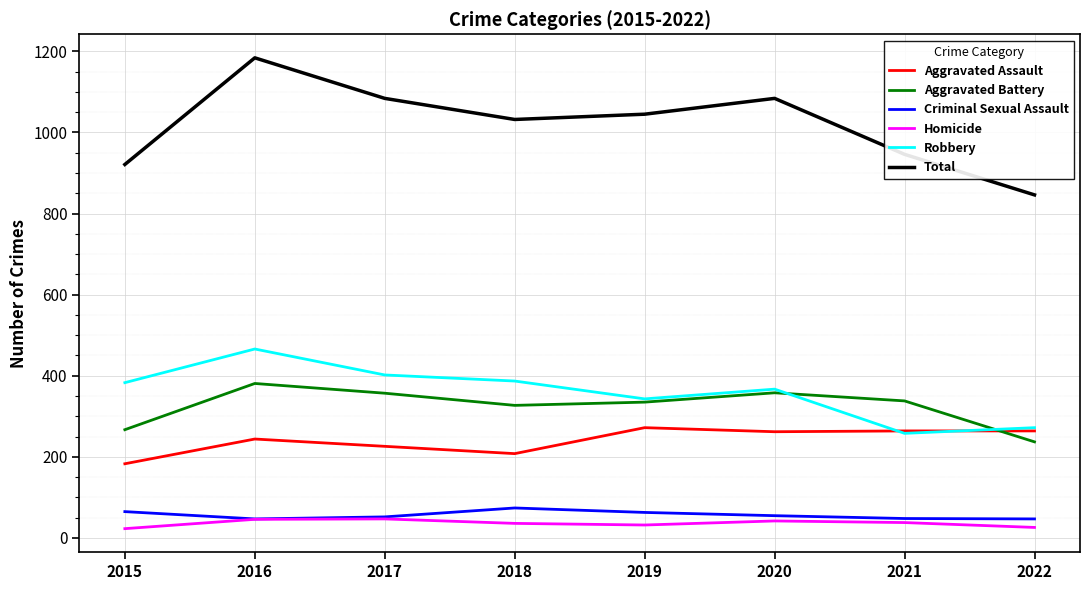

True or false: Robbery has a value of 466 at 2016.

True